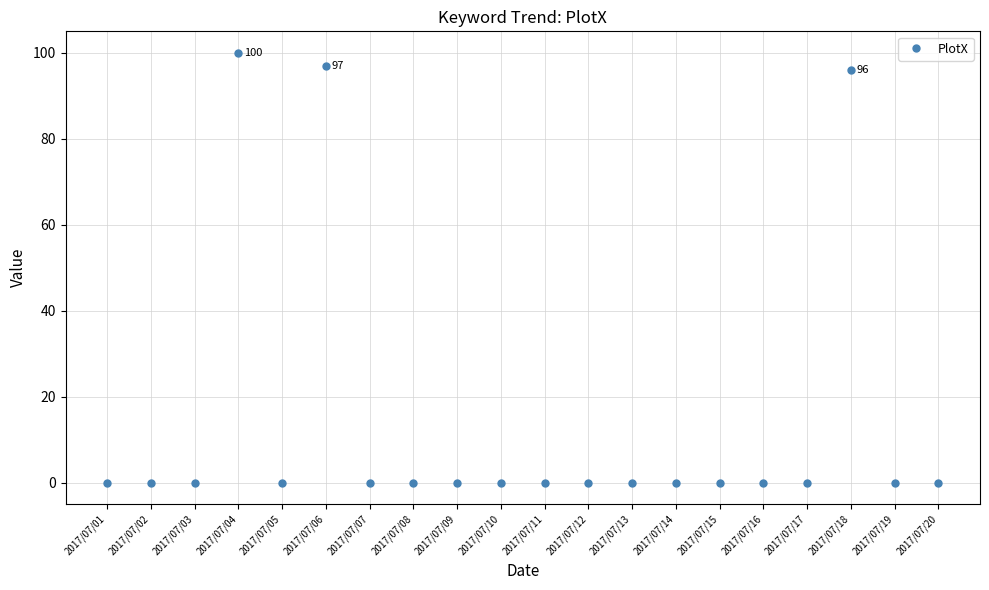

Which has a higher value, 2017/07/19 or 2017/07/04?

2017/07/04